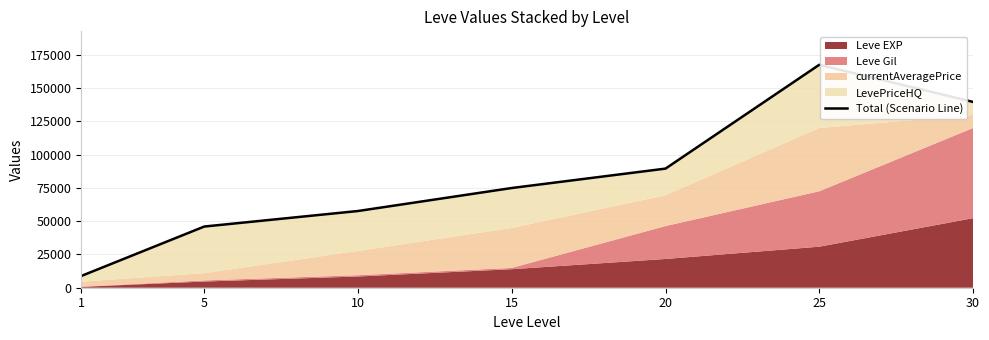

What is the greatest value displayed?

167450